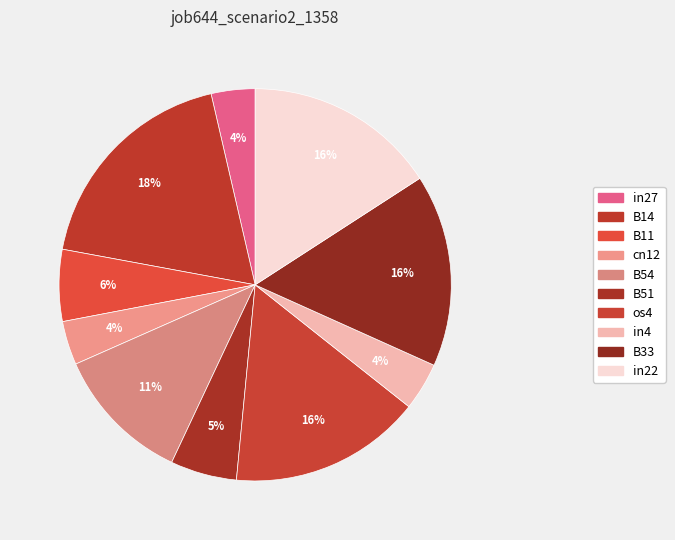

How many slices are in this pie chart?

10